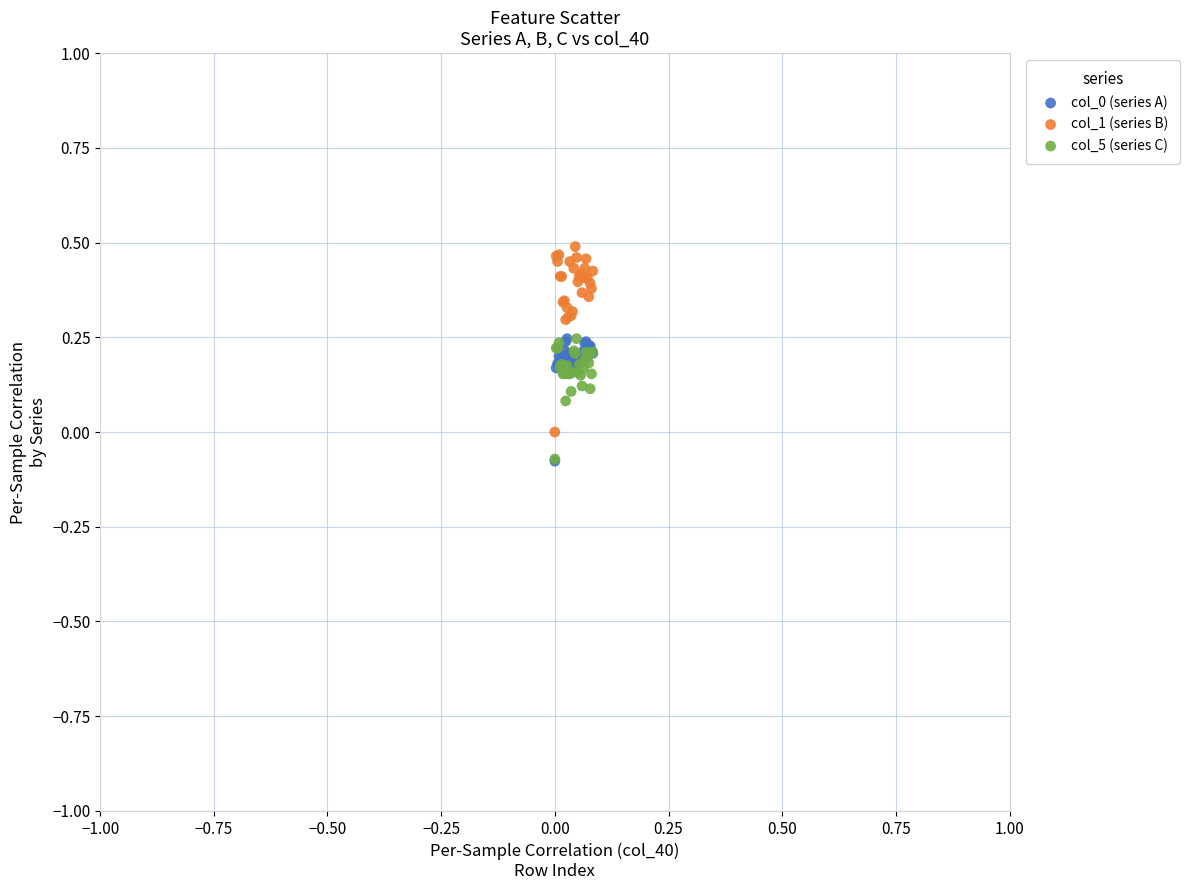

Which series has the largest Y range (max minus min)?

col_1 (series B)